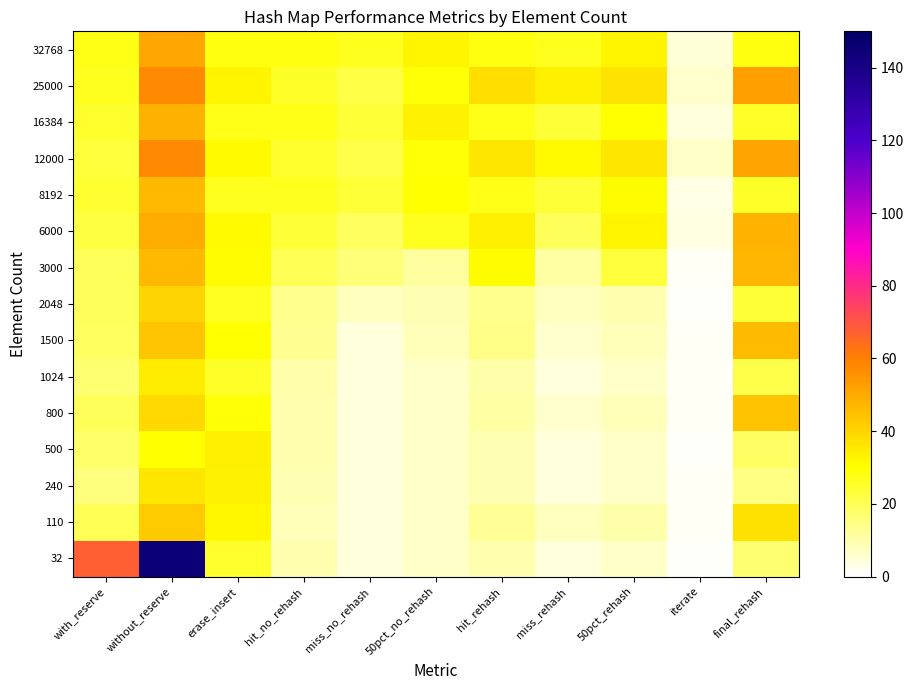

At which category is the sum across all series the highest?

without_reserve